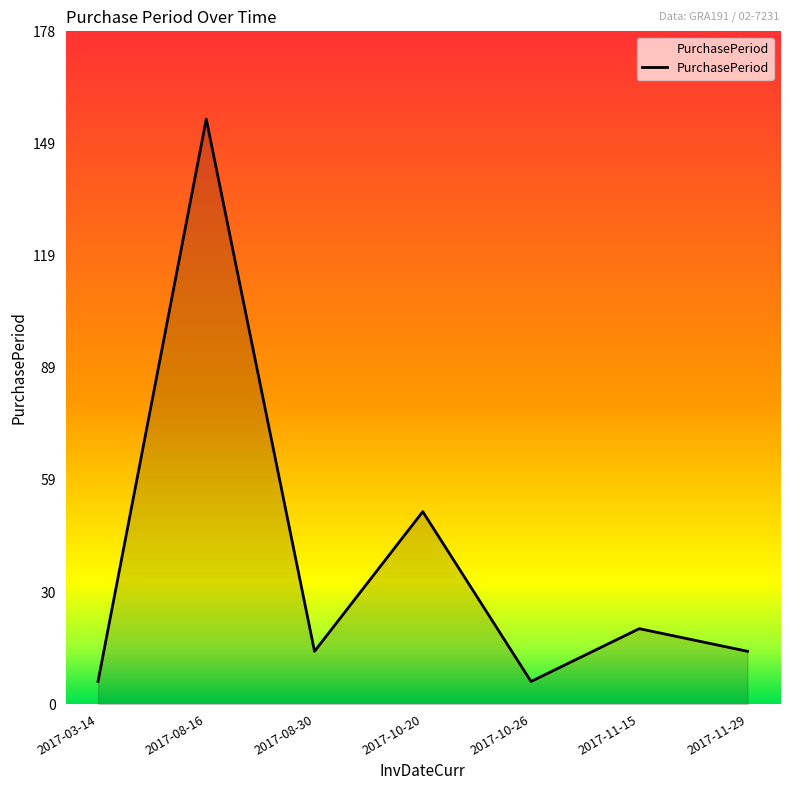

Approximately how many times larger is the value at 2017-08-16 compared to 2017-10-26?

25.8